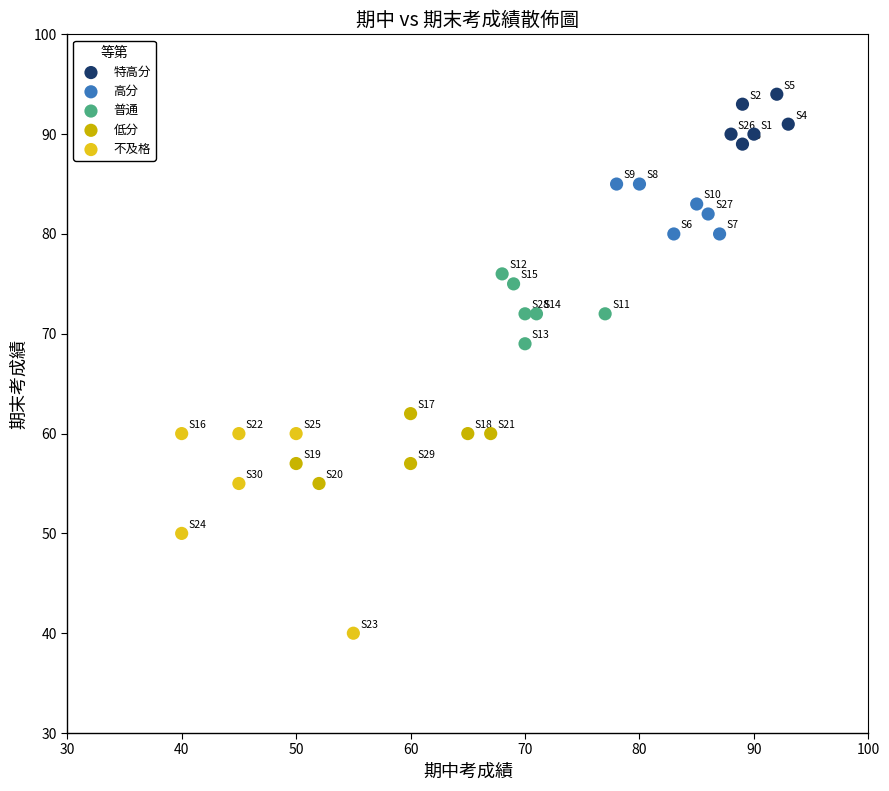

What are all the series names shown in the legend?

特高分, 高分, 普通, 低分, 不及格